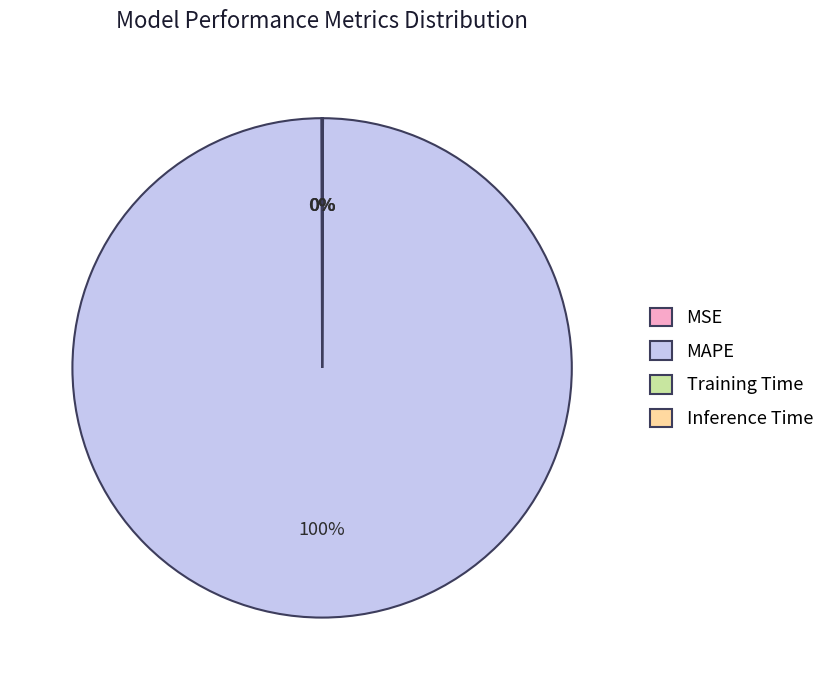

True or false: MAPE accounts for 95% of the total.

False